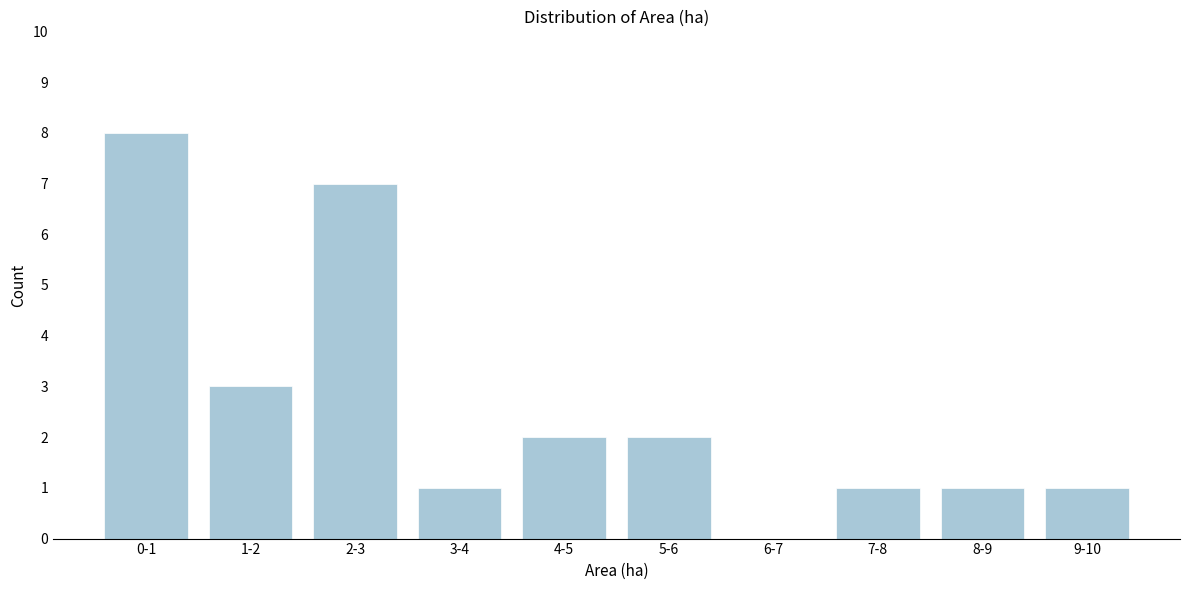

Reading left to right, extract all data points from this chart.

0-1=8	1-2=3	2-3=7	3-4=1	4-5=2	5-6=2	6-7=0	7-8=1	8-9=1	9-10=1